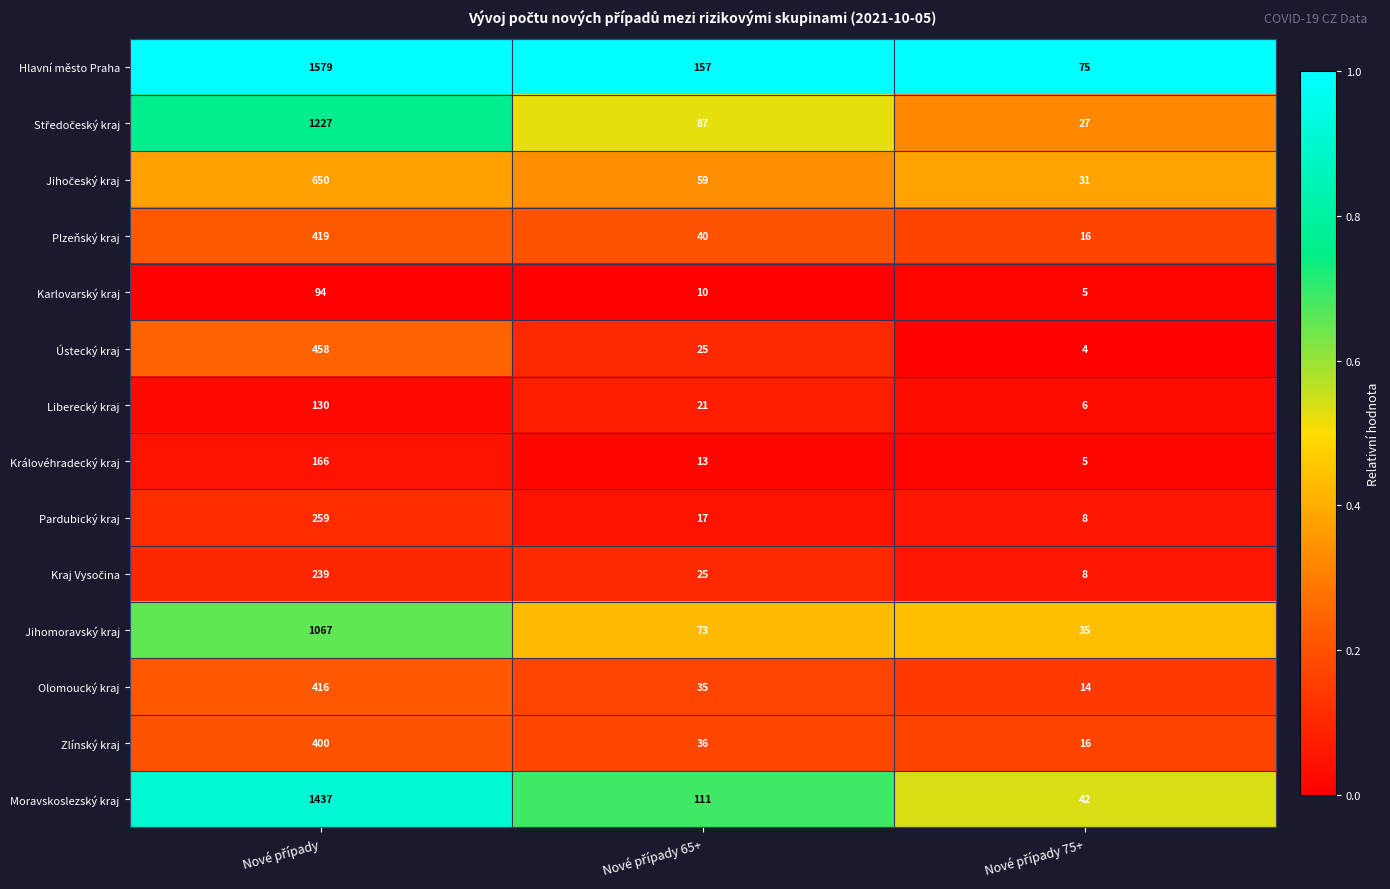

What is the maximum value for Jihomoravský kraj?

1067